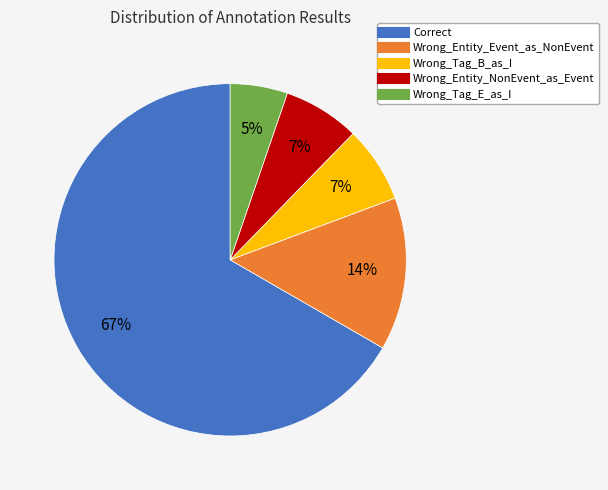

Combined, do Wrong_Entity_Event_as_NonEvent and Wrong_Entity_NonEvent_as_Event account for over 50%?

No